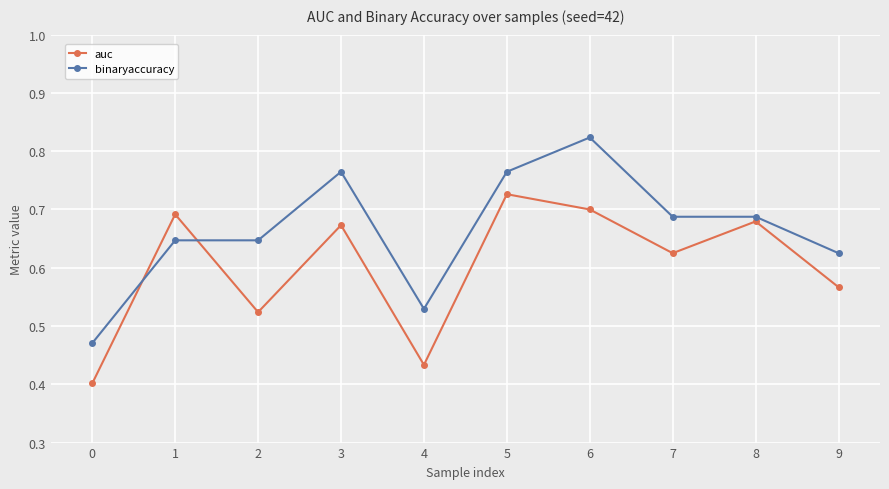

How many auc values are between 0 and 1?

10